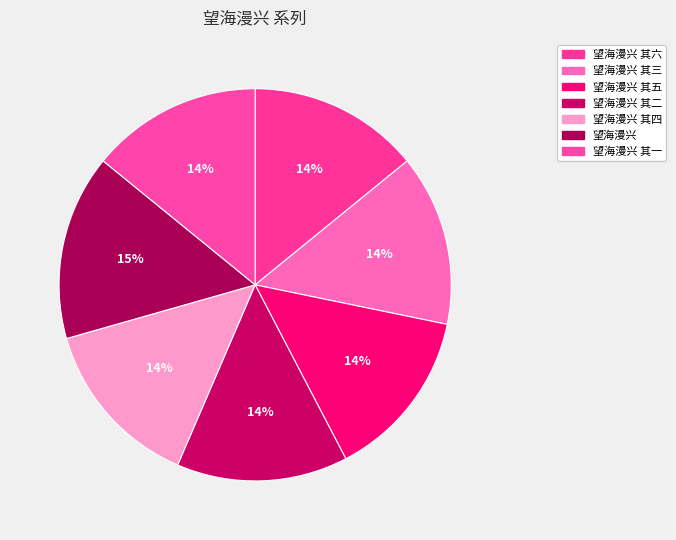

Does 望海漫兴 其四 account for over 50% of the chart?

No